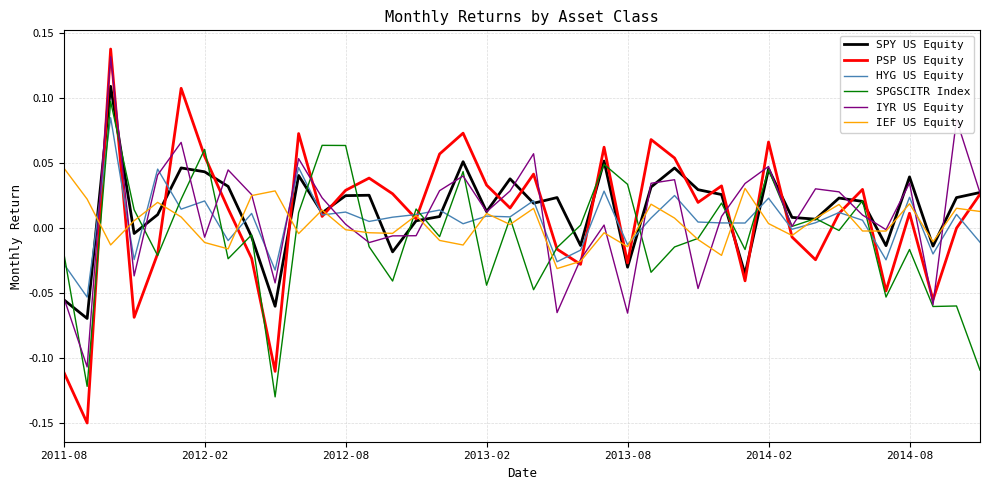

Which series has the widest spread of values?

PSP US Equity